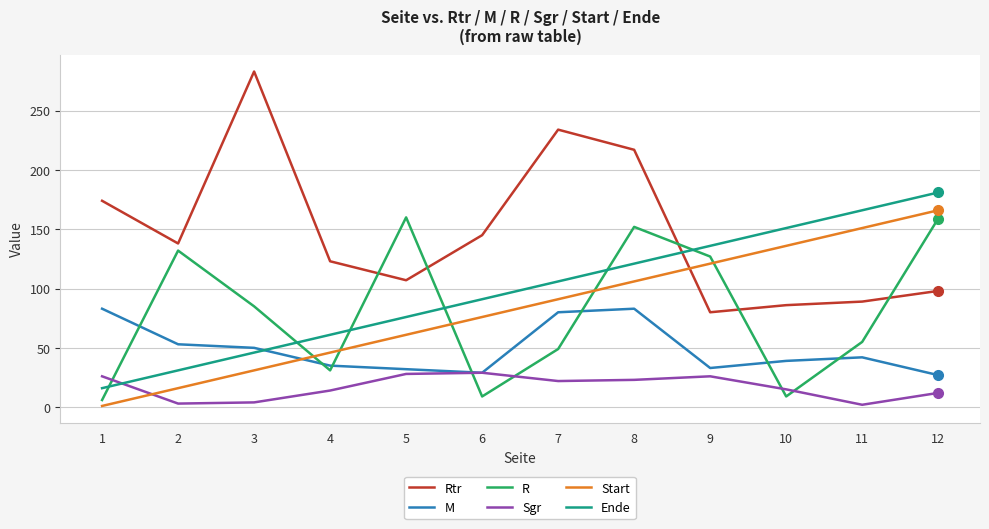

At how many categories does at least one series exceed 66?

12